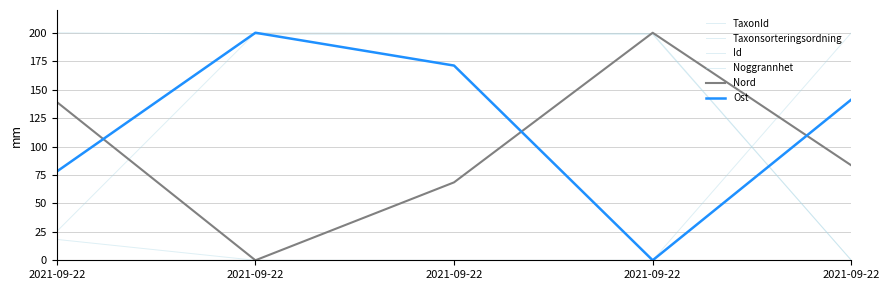

How many values in Id are above zero?

4